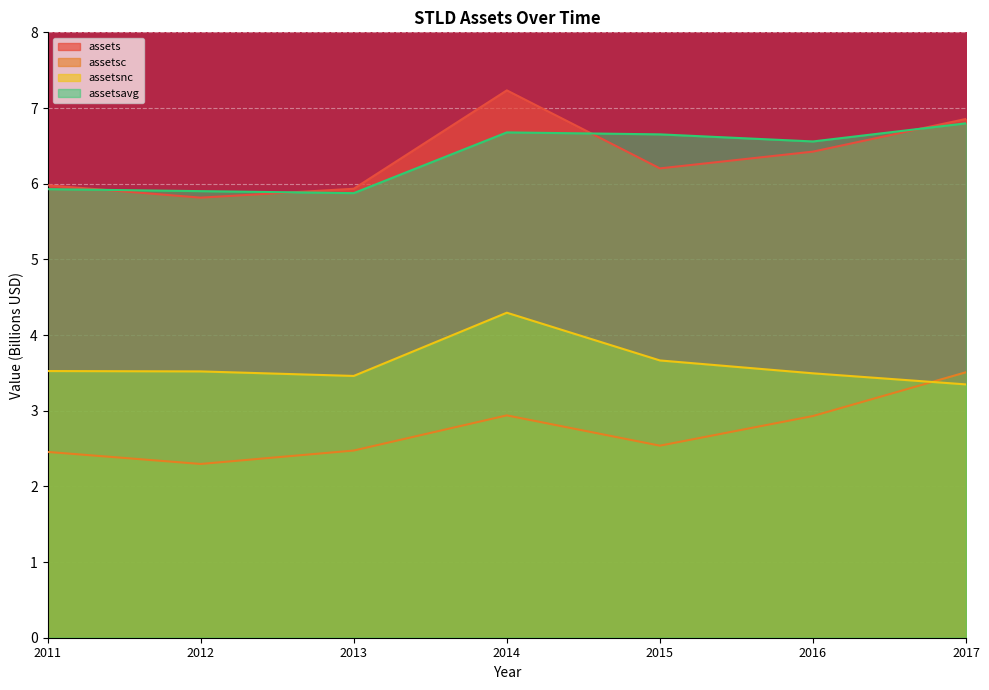

Which category has the lowest value across all series?

2012